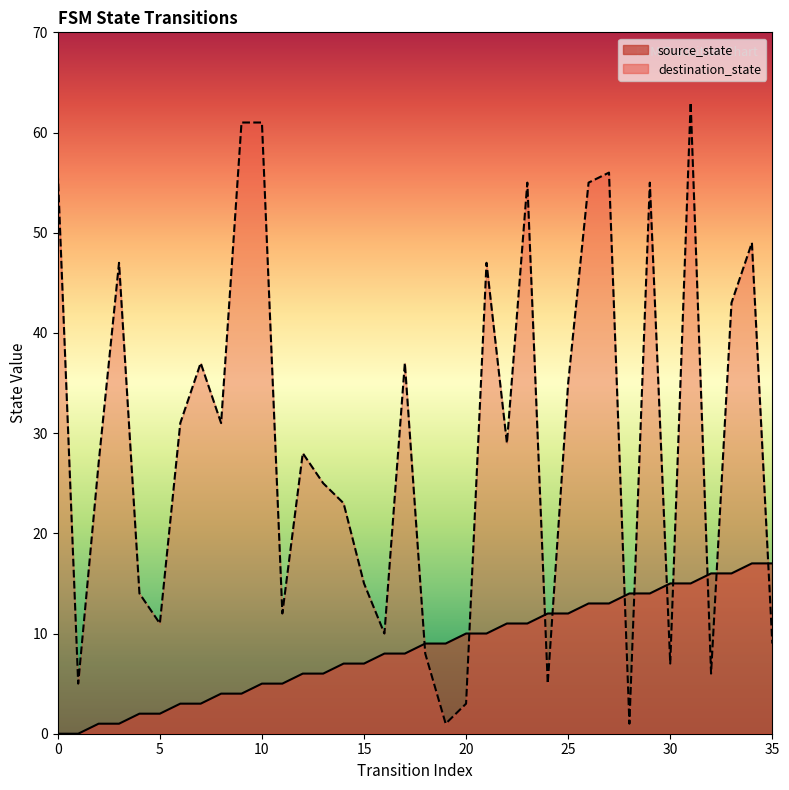

What is the sum of all source_state values?

306